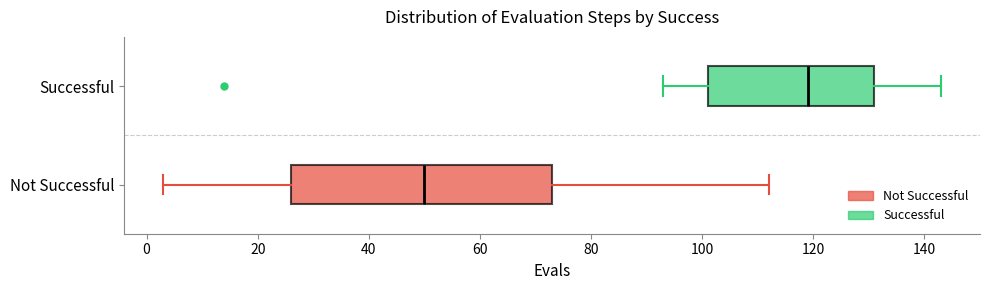

Which box's median line is the furthest to the right?

Successful